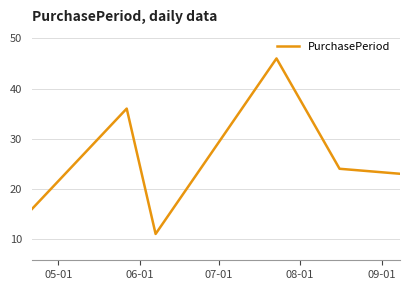

What is the sum of all values?

156